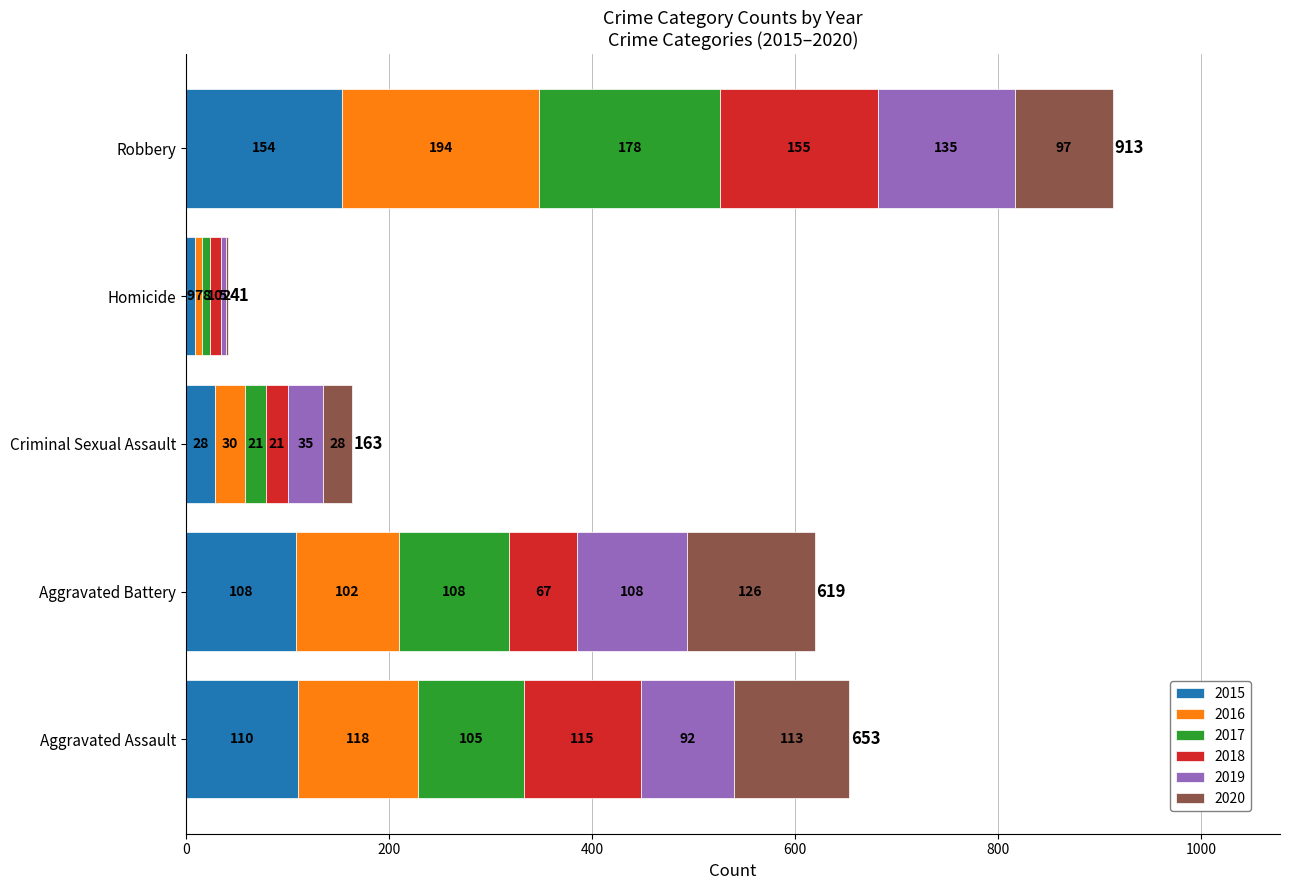

How many categories are shown in the chart?

5